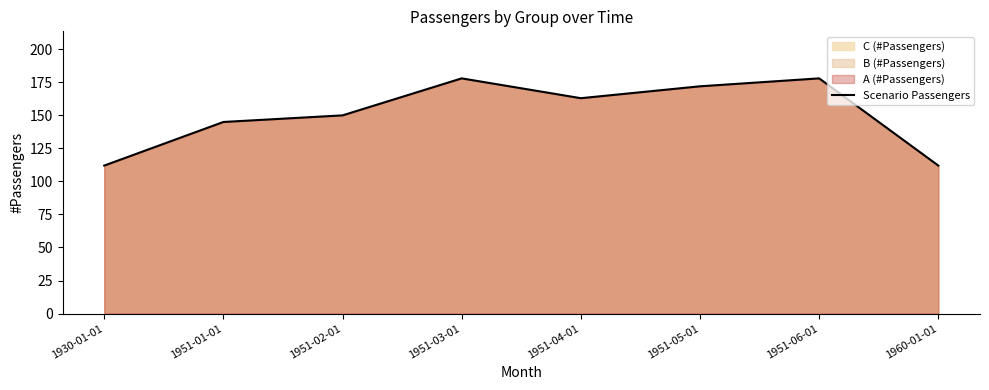

Which label corresponds to the largest value in the chart?

1951-03-01